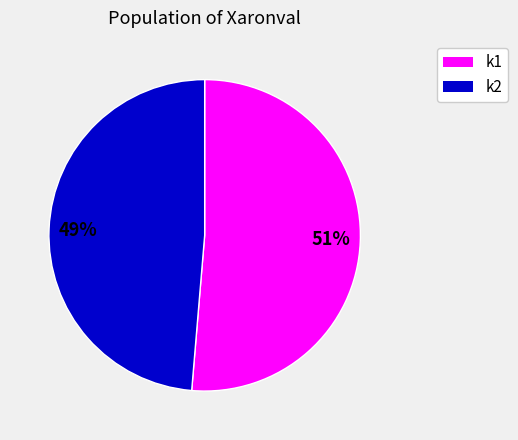

Which category accounts for the majority?

51%